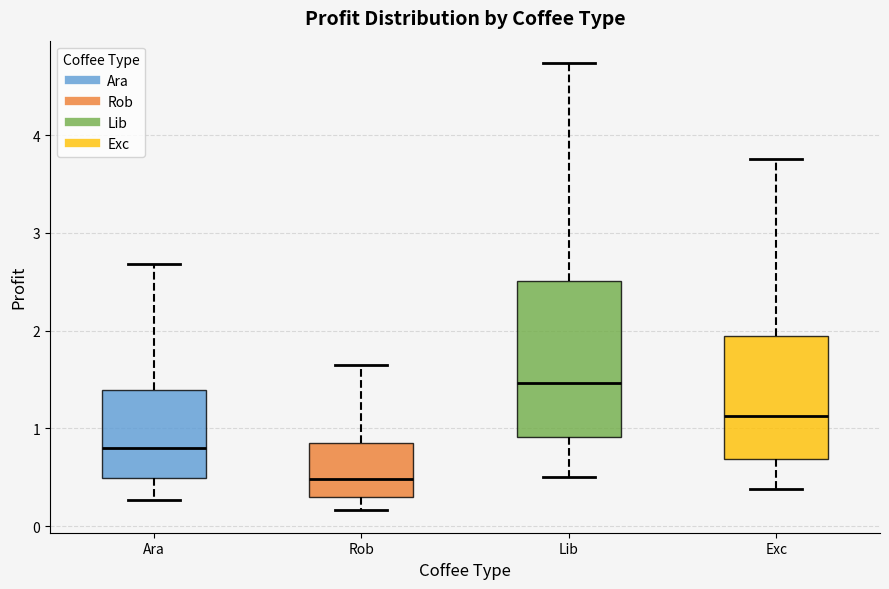

Comparing the boxes themselves (not the whiskers), which one is the tallest?

Lib